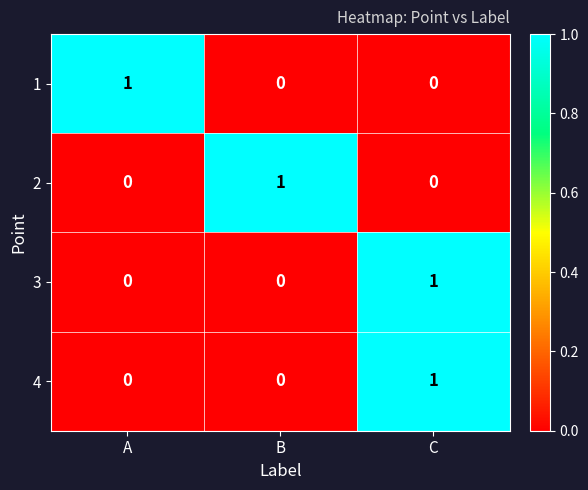

The 2 series shows -1 at C. True or false?

False